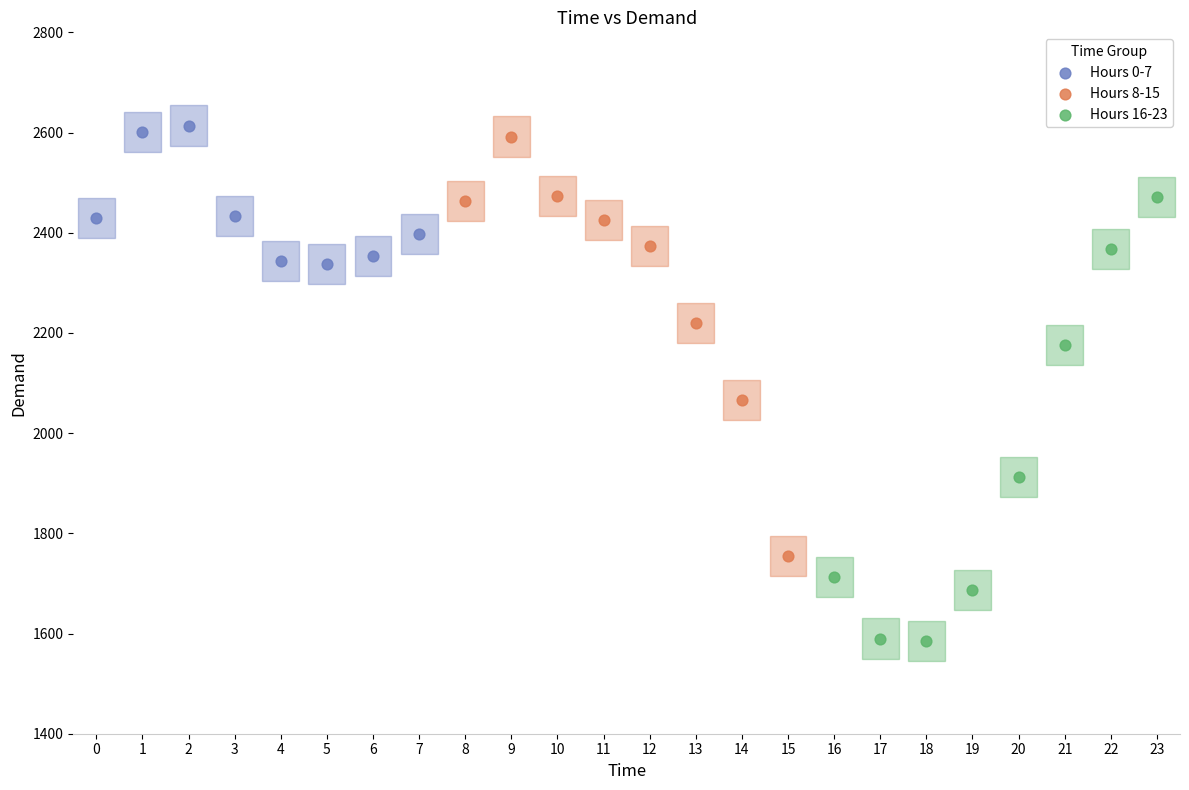

Which series reaches the minimum Y coordinate?

Hours 16-23